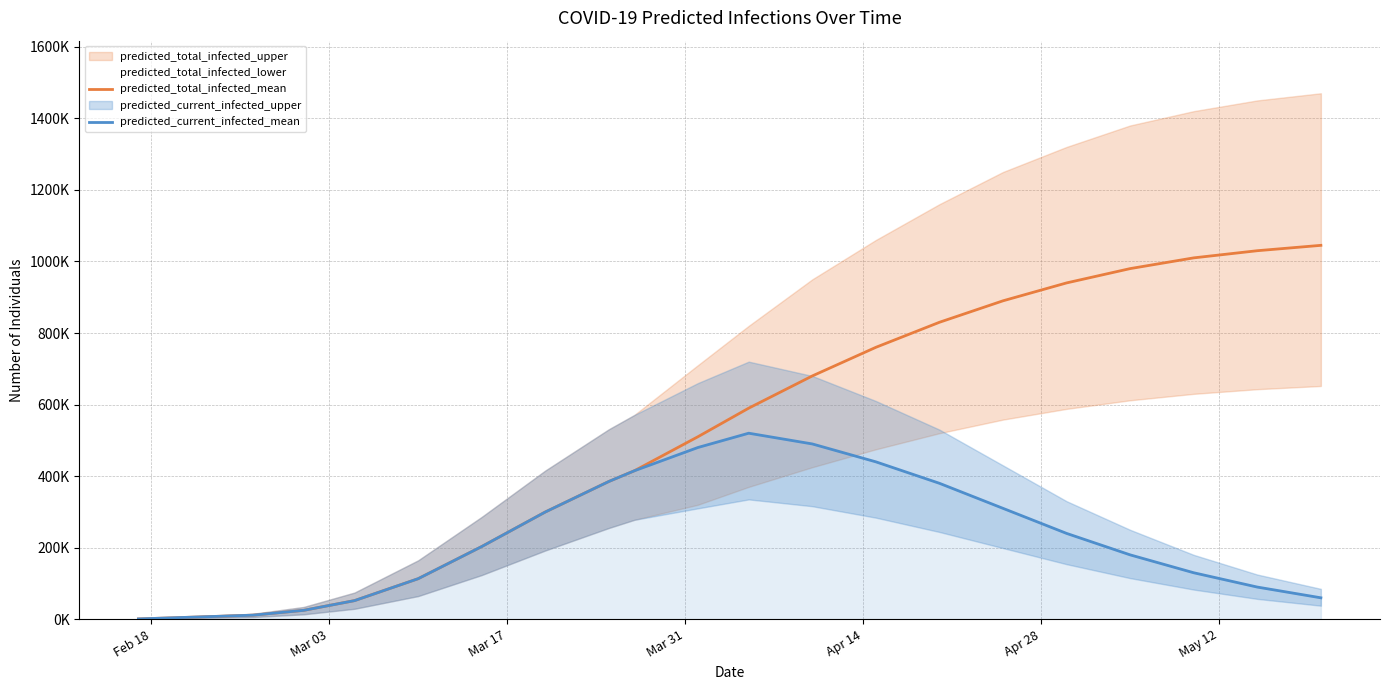

Rank the series by their maximum value, from highest to lowest.

predicted_total_infected_mean, predicted_current_infected_mean